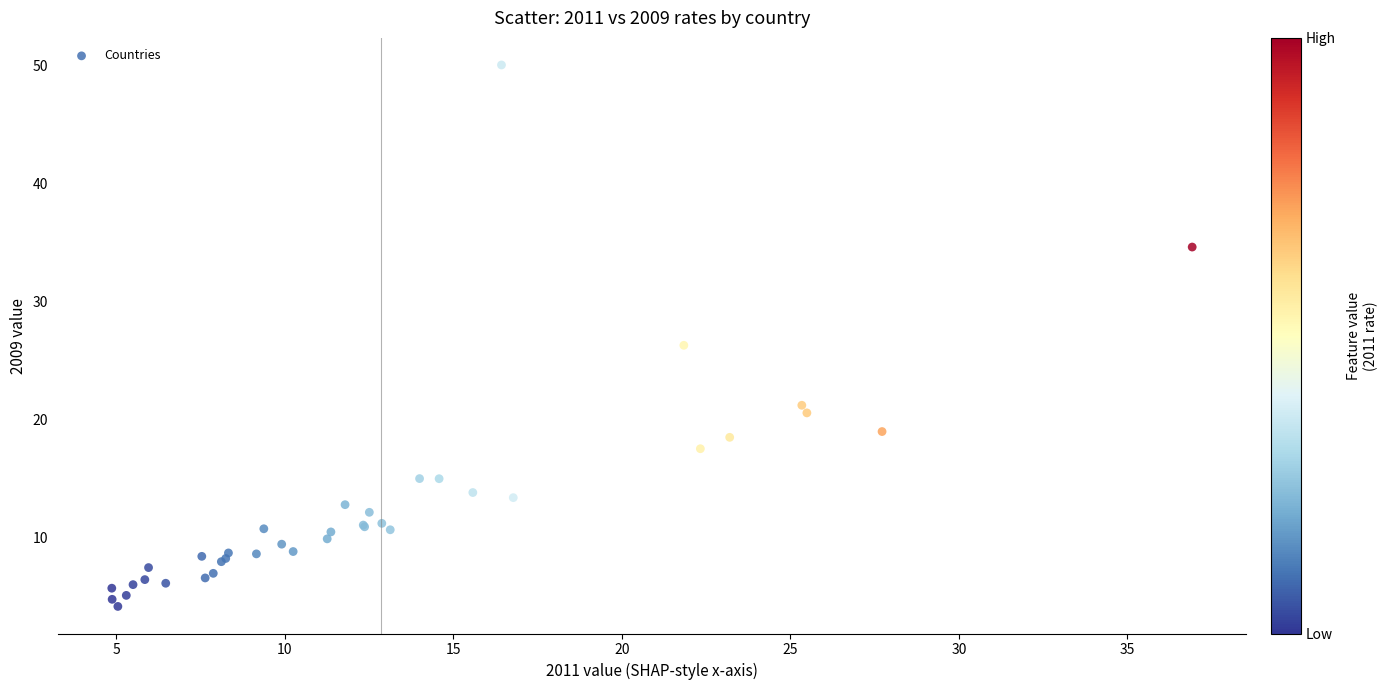

What Y value in the scatter plot is closest to 27?

26.3